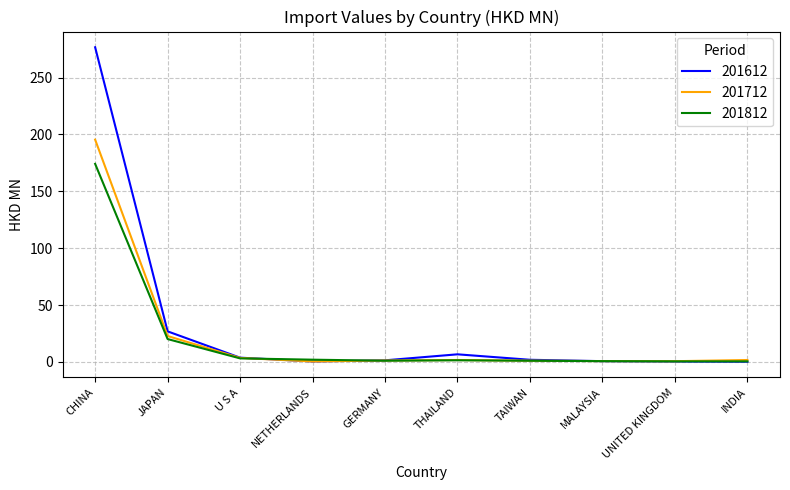

List the series in order of their peak value, highest first.

201612, 201712, 201812